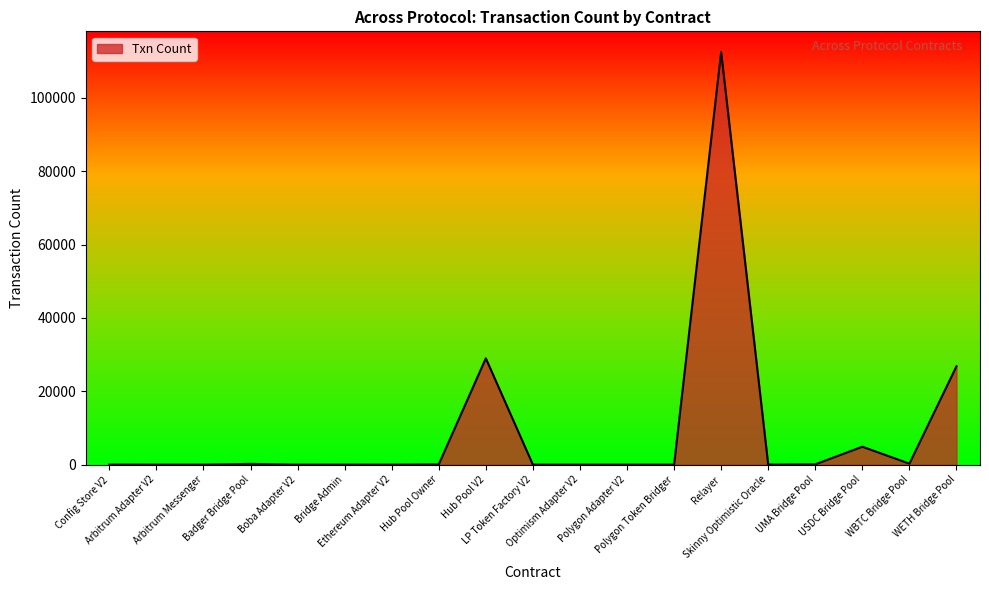

Where does the data first go above 10?

Config Store V2